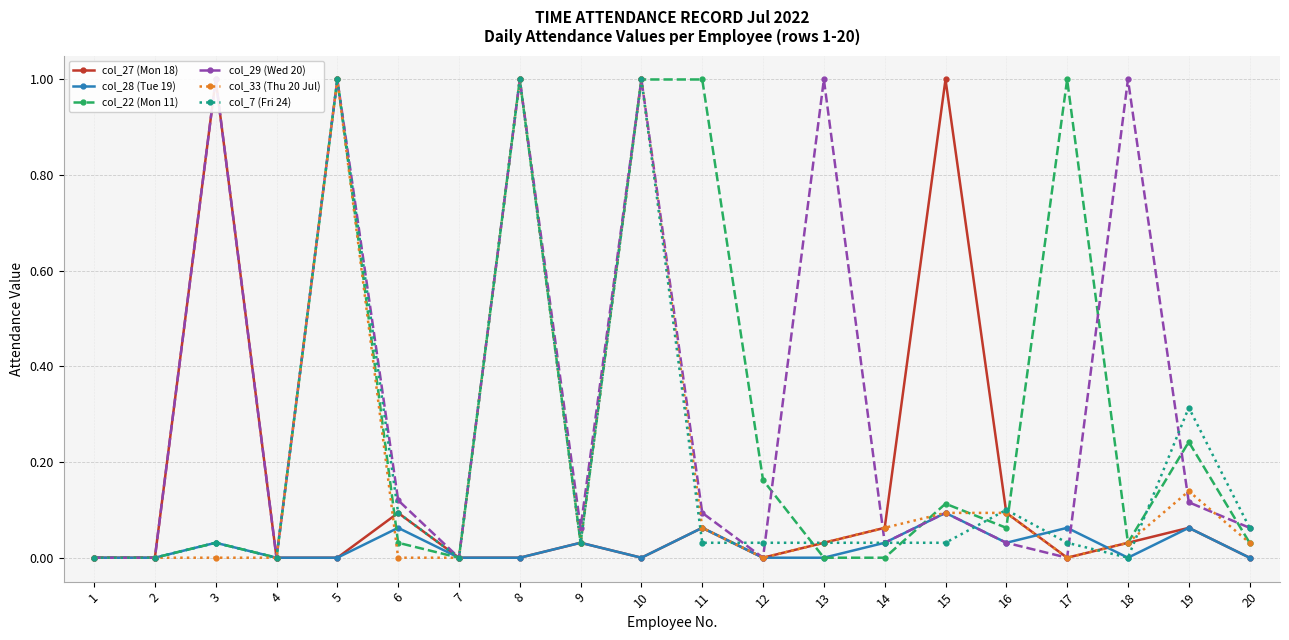

Where is the first local minimum for col_29 (Wed 20)?

4